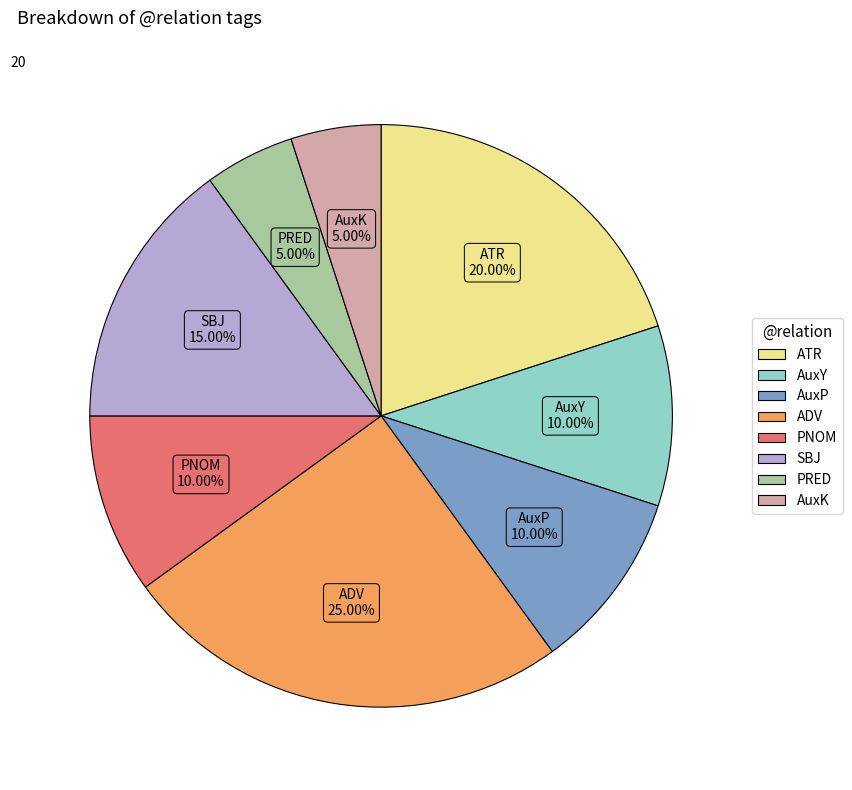

To the nearest percent, what is the difference between the PNOM and ADV slice percentages?

15%